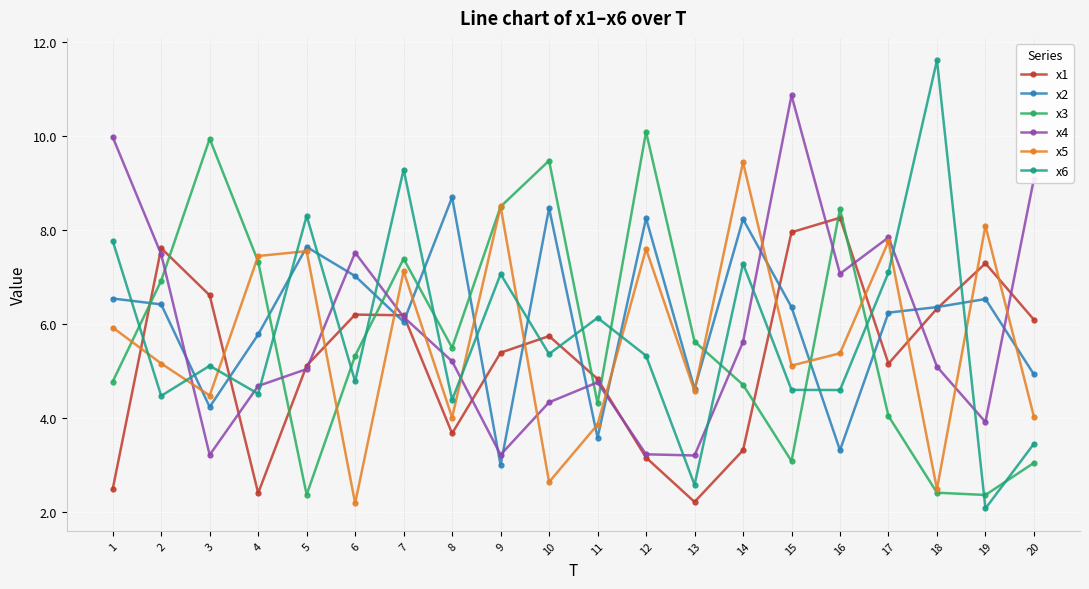

List the series in order of their peak value, lowest first.

x1, x2, x5, x3, x4, x6